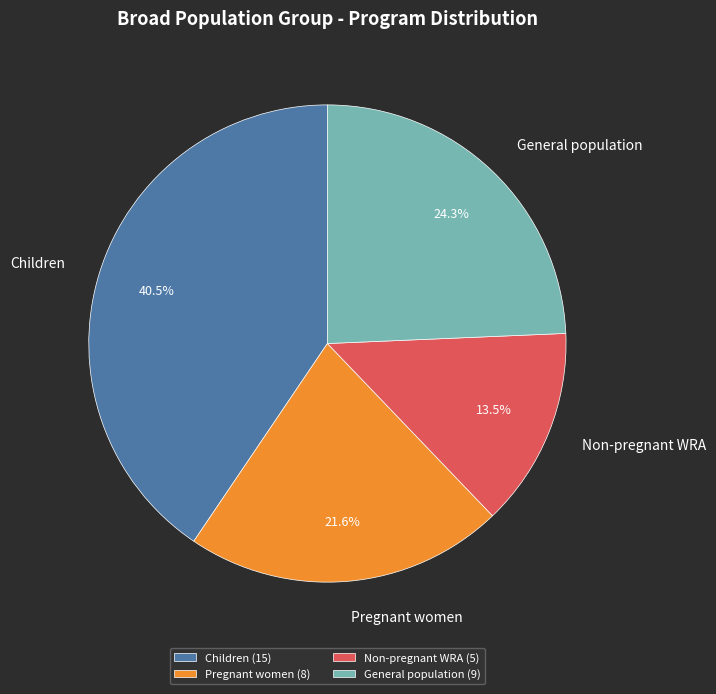

To the nearest percent, what is the difference between the largest and smallest slice percentages?

27%